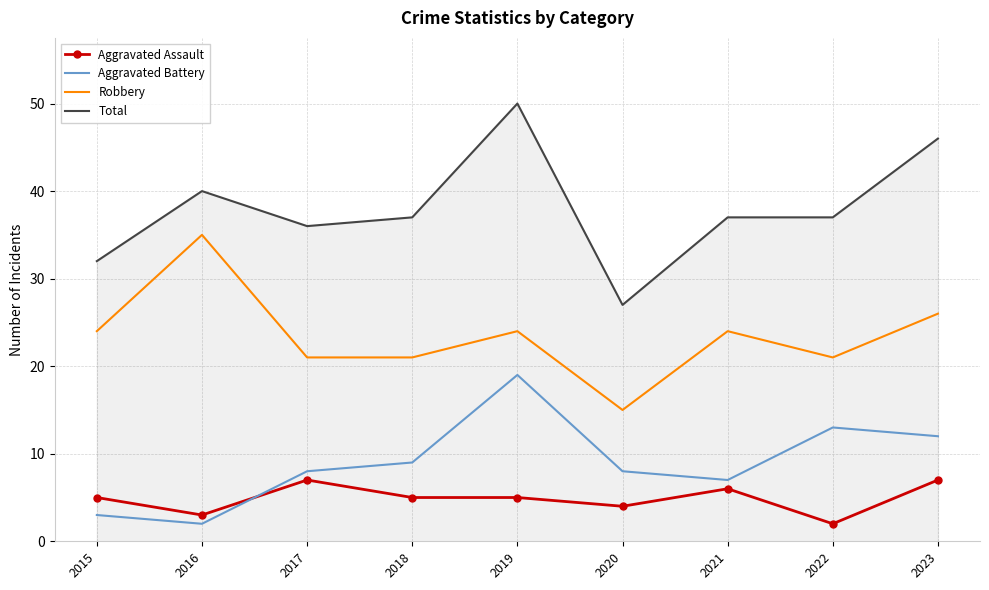

At which label does Total reach its minimum?

2020